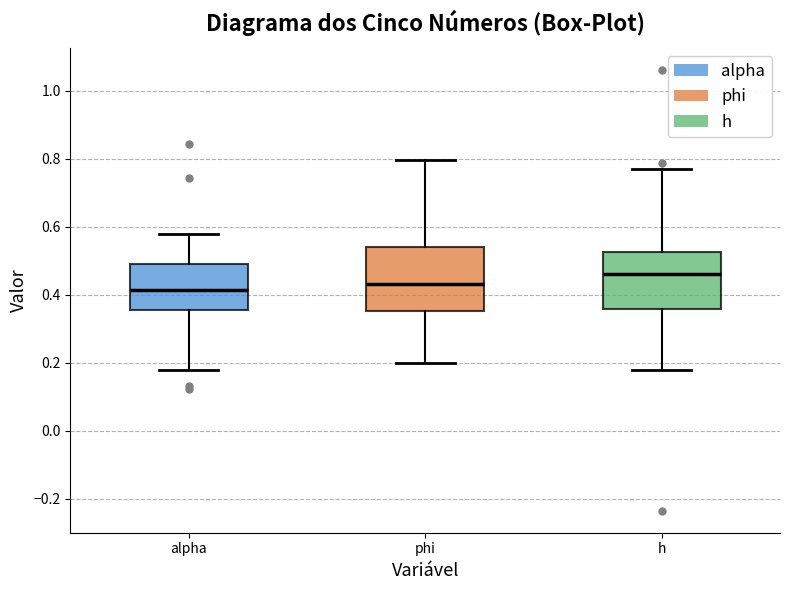

Reading left to right, read every box against the y-axis: the position of its median line, the range the box covers, and the ends of its whiskers. The values are not printed on the chart, so give them approximately, as read against the axis.

alpha: median 0.42, box 0.36 to 0.48, whiskers 0.18 to 0.58
phi: median 0.42, box 0.36 to 0.54, whiskers 0.20 to 0.80
h: median 0.46, box 0.36 to 0.52, whiskers 0.18 to 0.76